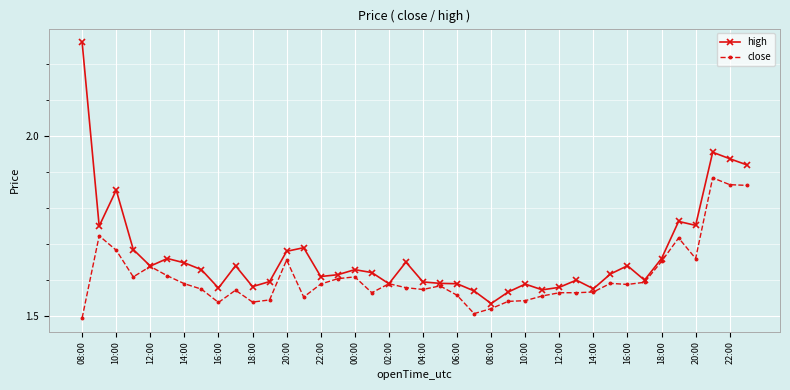

Which series has the widest spread of values?

high